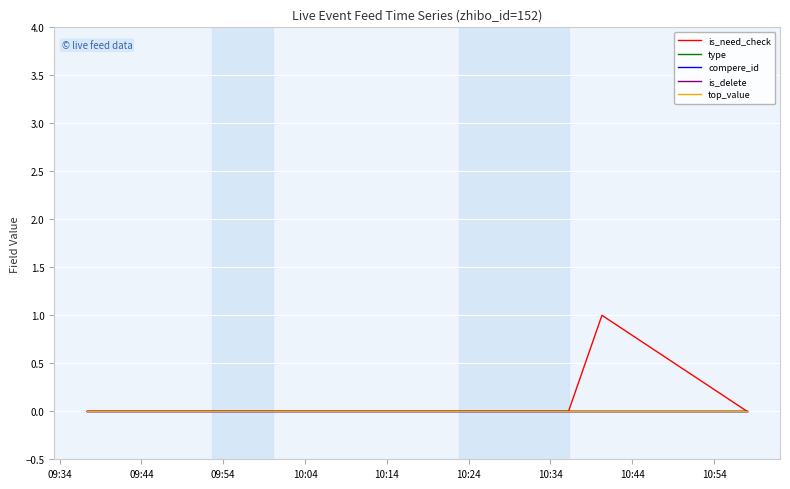

Does the chart have visible grid lines?

Yes